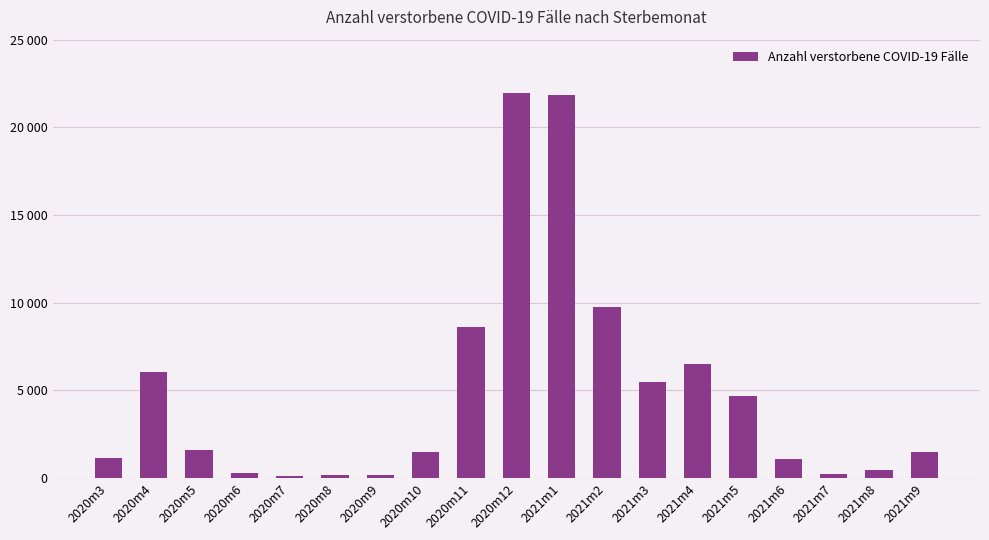

The chart shows a value of 6501 at 2021m4. True or false?

True